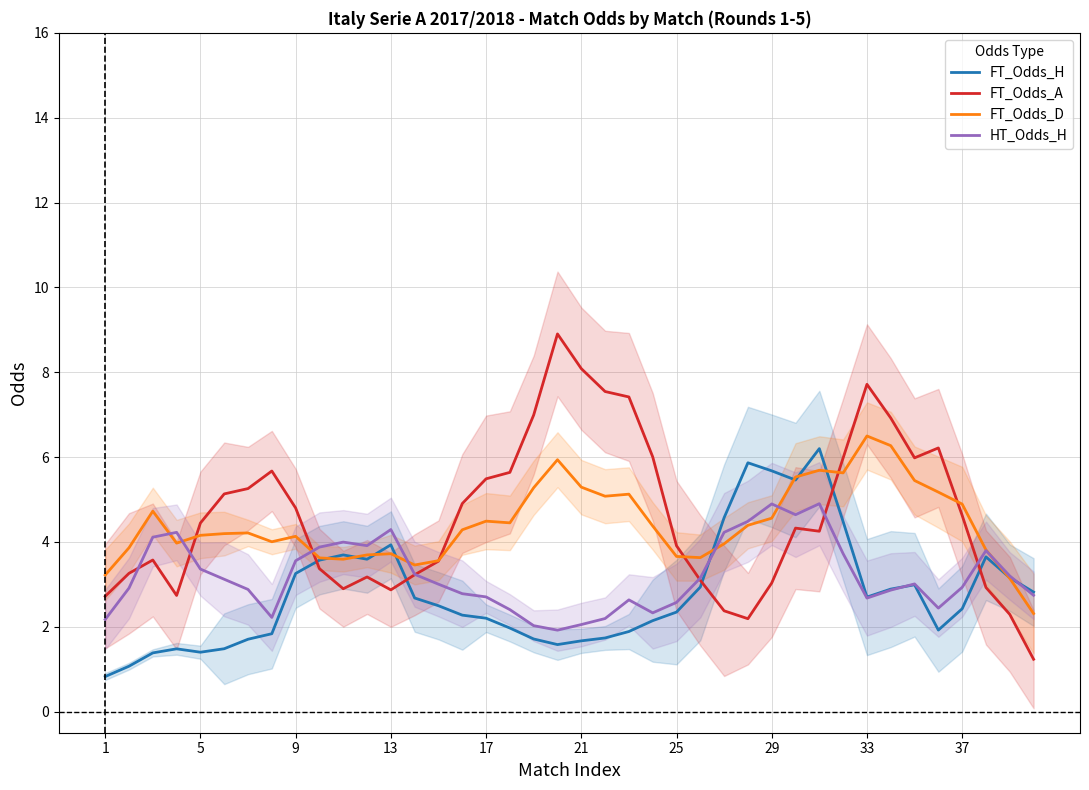

What is the approximate value of FT_Odds_A at 29?

3.0